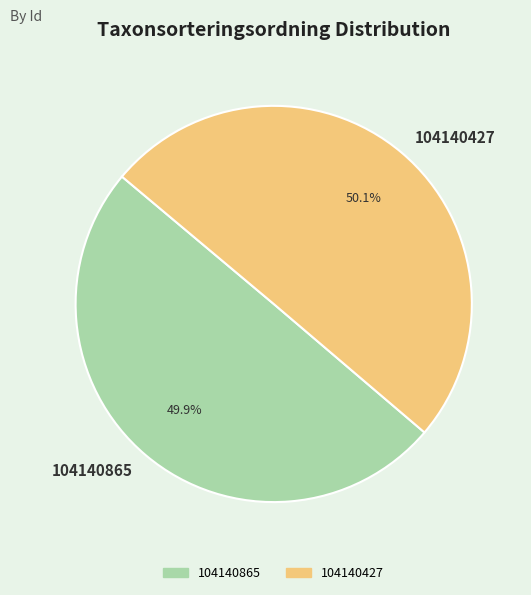

Do 104140427 and 104140865 together represent more than half of the pie?

Yes